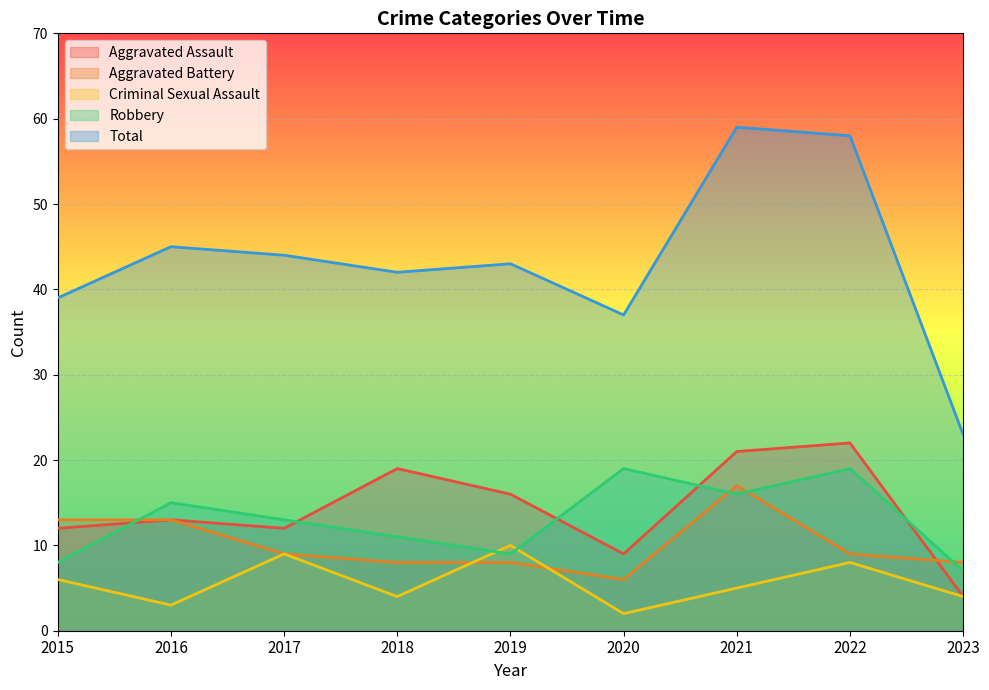

Reading left to right, transcribe all the data shown in this chart.

Aggravated Assault: 12	13	12	19	16	9	21	22	4
Aggravated Battery: 13	13	9	8	8	6	17	9	8
Criminal Sexual Assault: 6	3	9	4	10	2	5	8	4
Robbery: 8	15	13	11	9	19	16	19	7
Total: 39	45	44	42	43	37	59	58	23